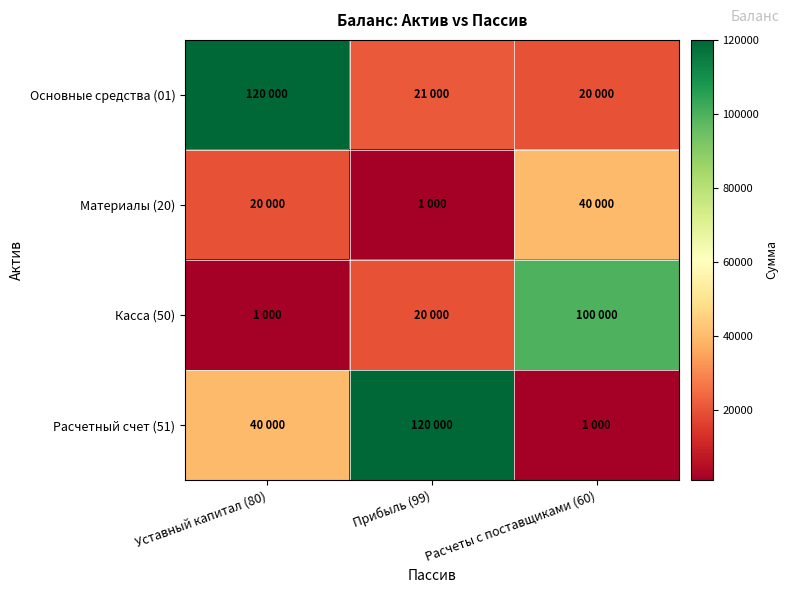

Rank the series by their maximum value, from lowest to highest.

Материалы (20), Касса (50), Основные средства (01), Расчетный счет (51)